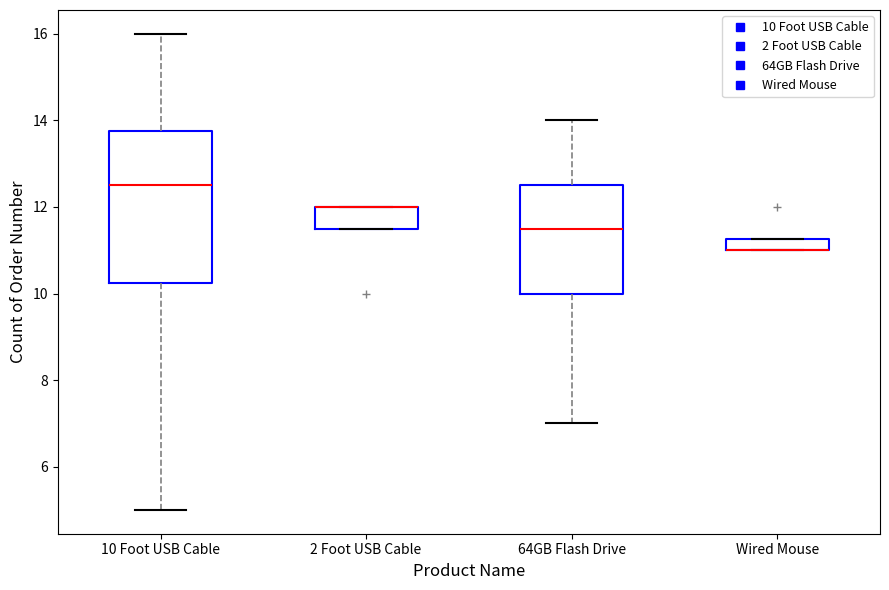

Which box is the tallest, from its lower edge to its upper edge?

10 Foot USB Cable